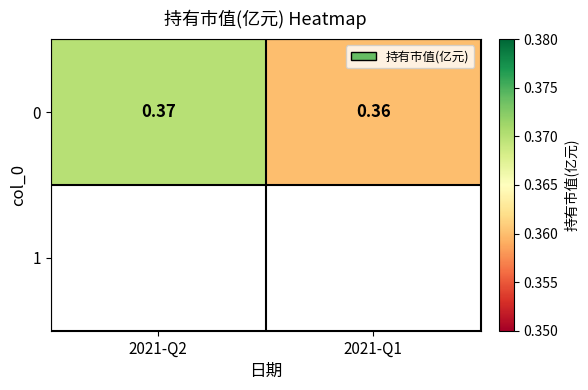

At which label is the value closest to 0?

2021-Q1